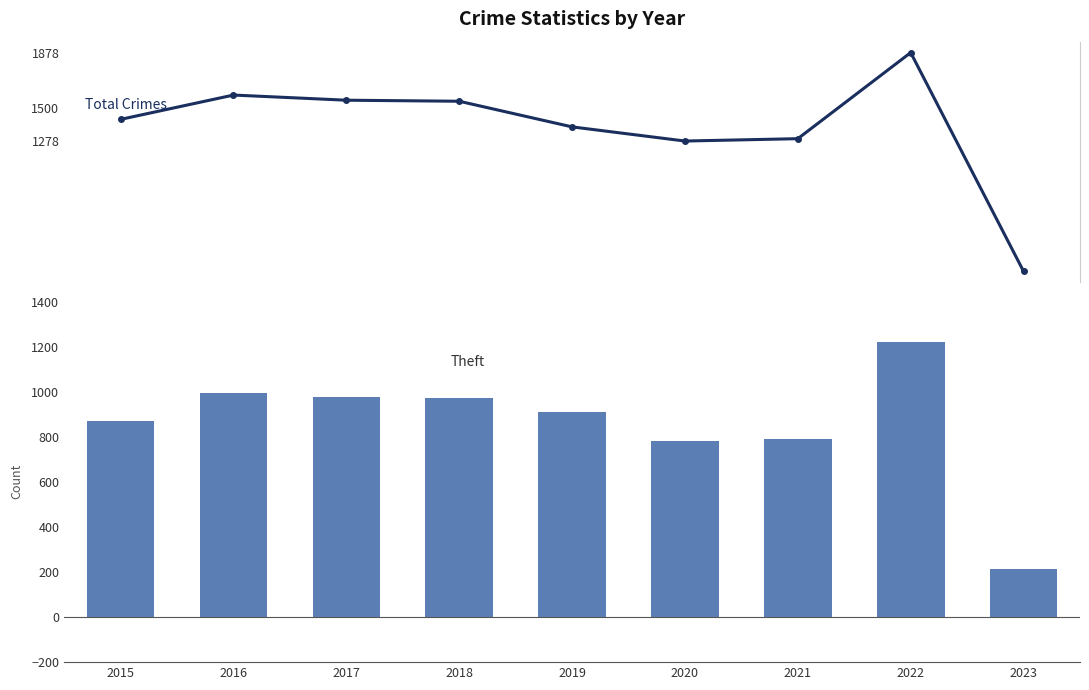

Where does the Theft series first go above 914?

2016